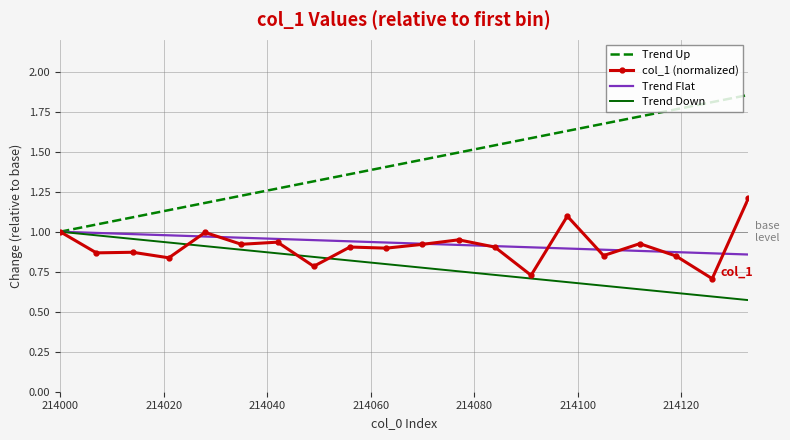

Which series has the largest total across all categories?

Trend Up